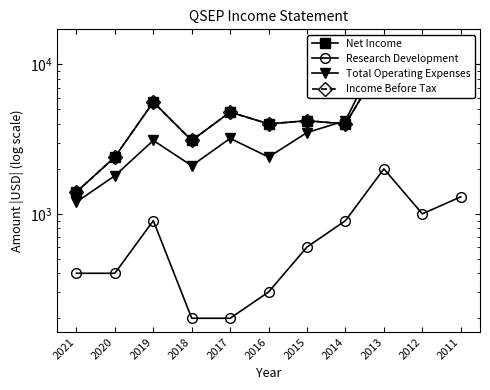

Which category has the lowest value across all series?

2018